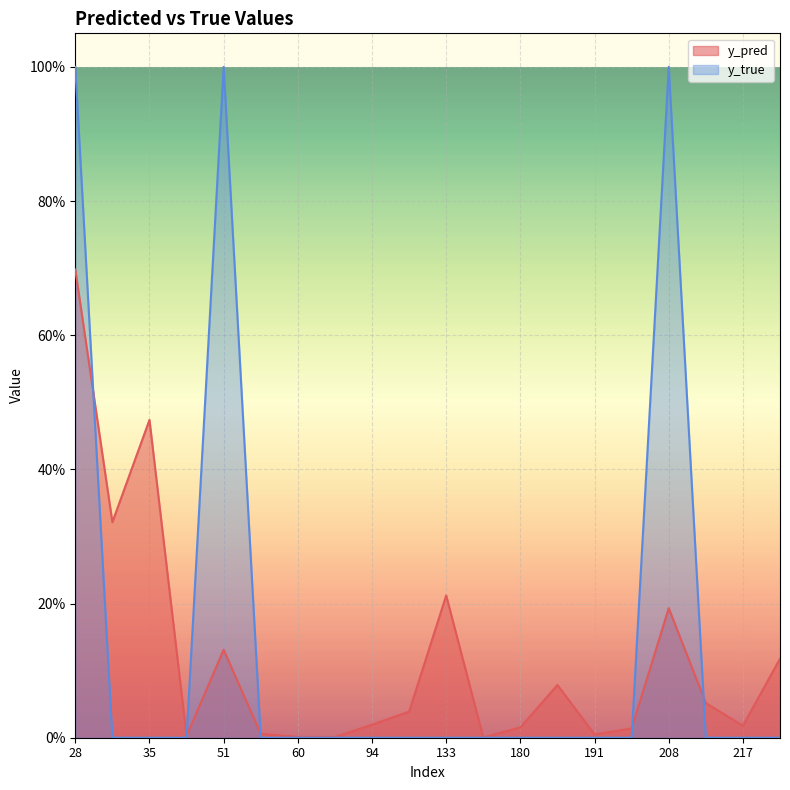

At how many categories does at least one series exceed 0?

20